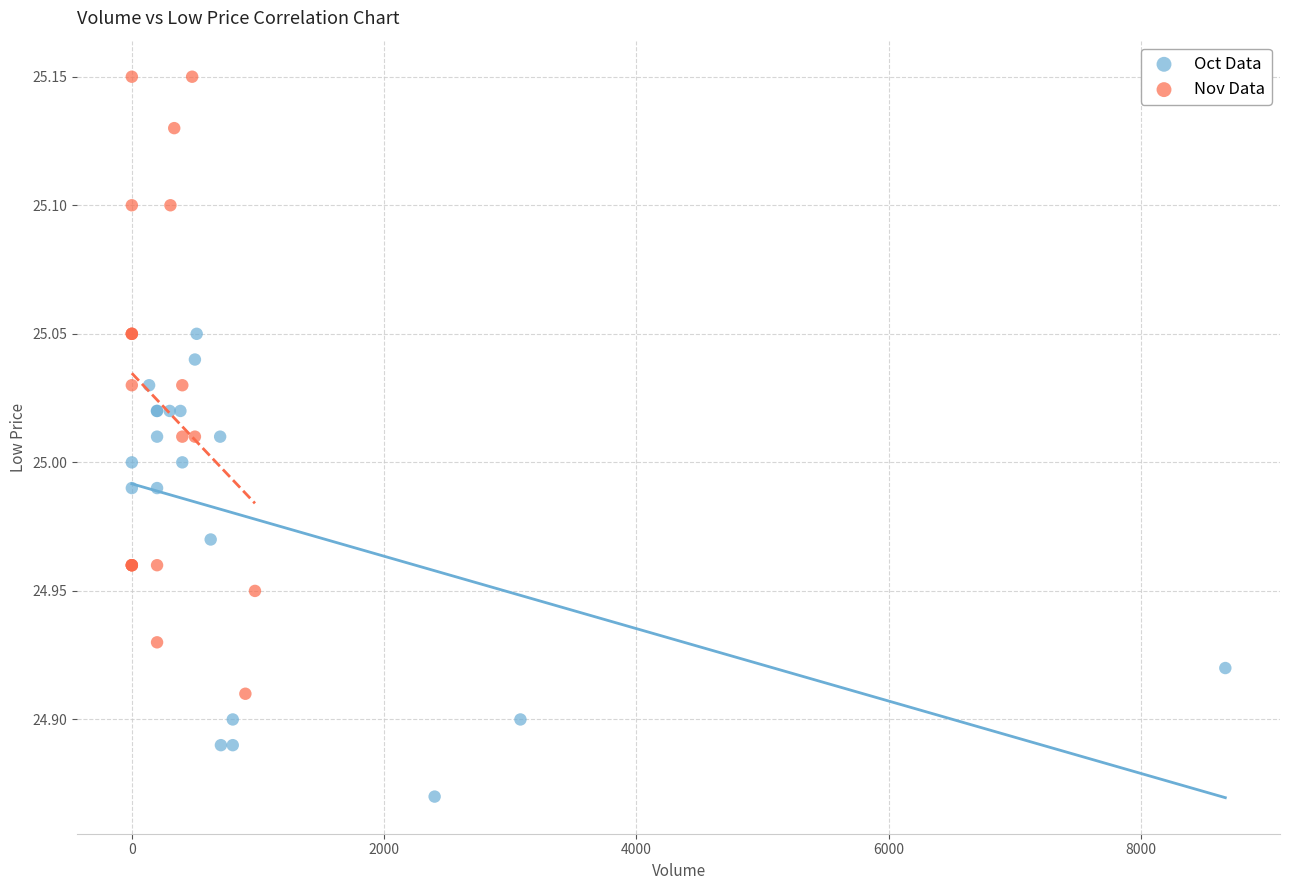

Which series has the largest Y range (max minus min)?

Nov Data